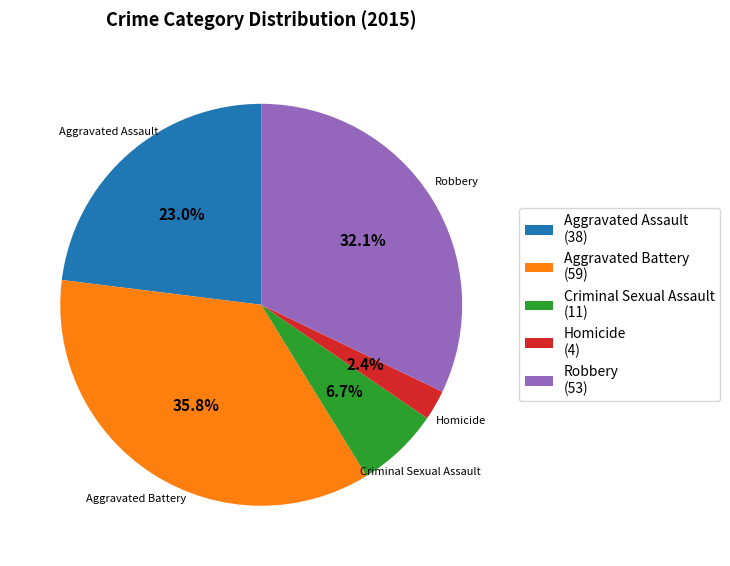

Is the sum of Robbery (53) and Aggravated Assault (38) greater than half?

Yes